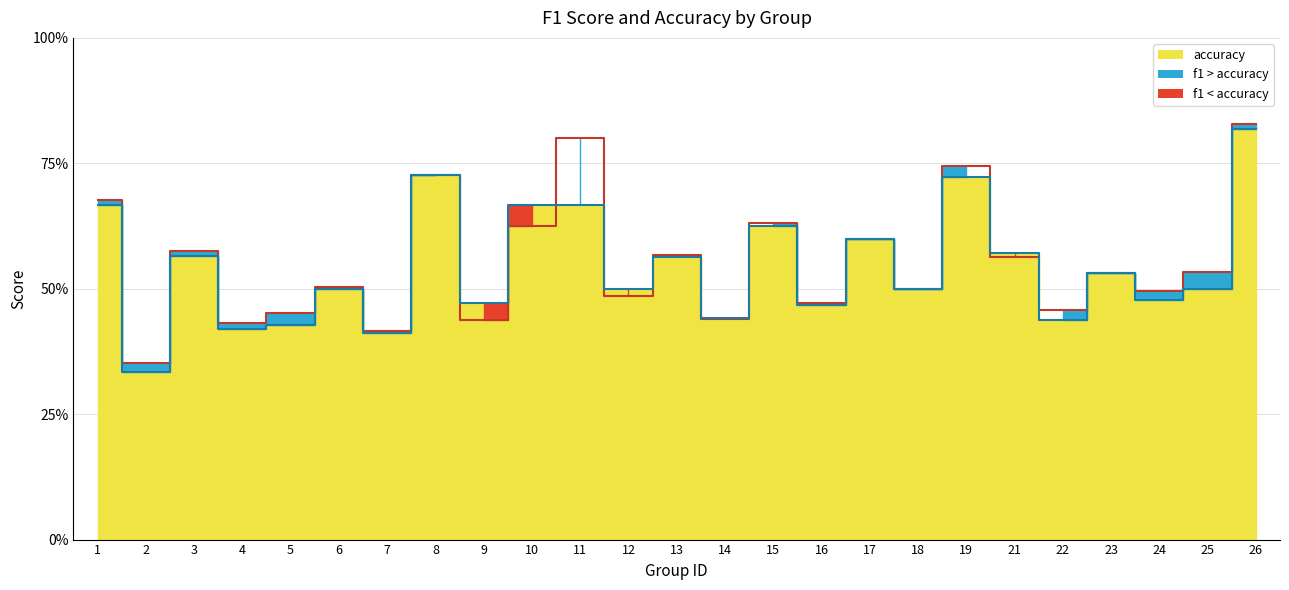

The accuracy line series shows 0.4 at 8. True or false?

False